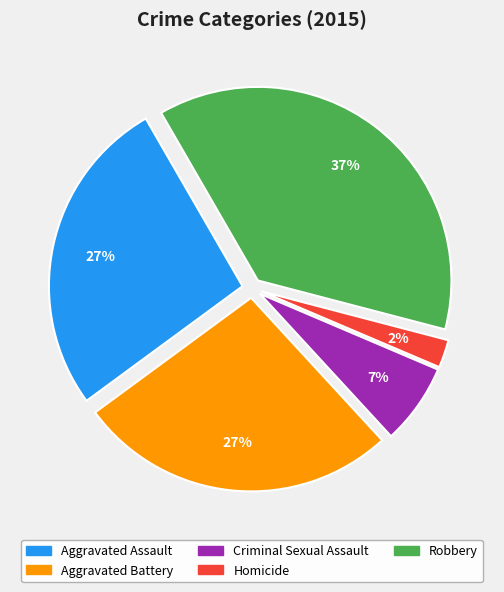

To the nearest percent, what is the difference between the largest and smallest slice percentages?

35%